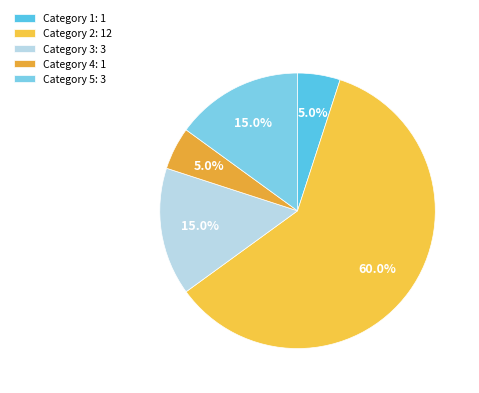

To the nearest percent, what is the difference between the largest and smallest slice percentages?

55%